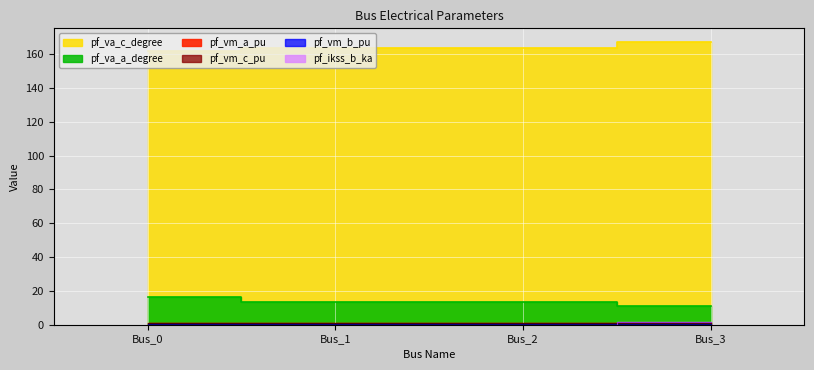

Which series has the largest range (max minus min)?

pf_va_c_degree